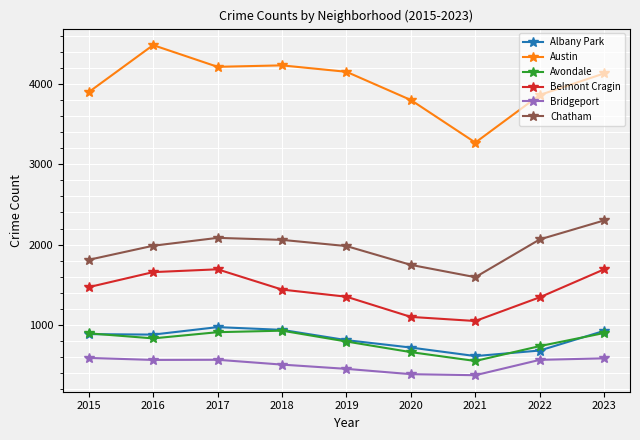

True or false: Austin and Belmont Cragin intersect in this chart.

False